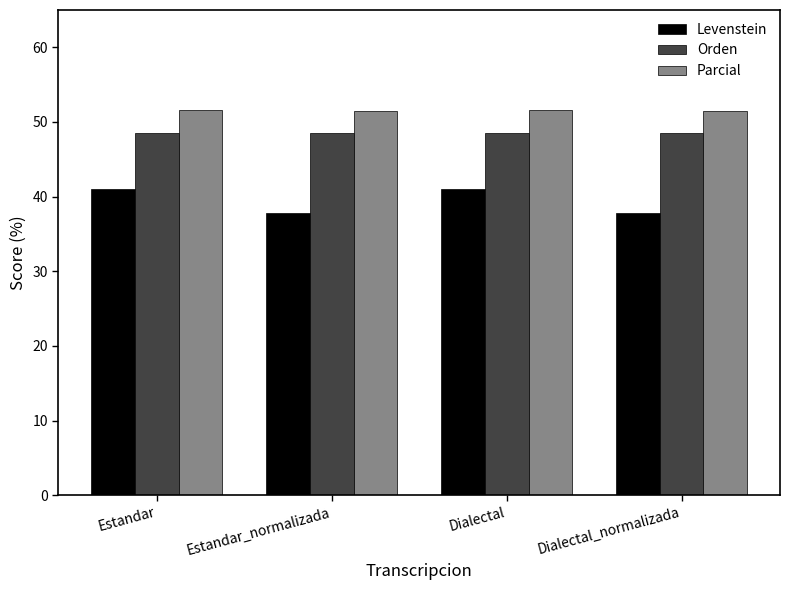

What is the difference between the second highest and minimum values in the Parcial series?

0.1